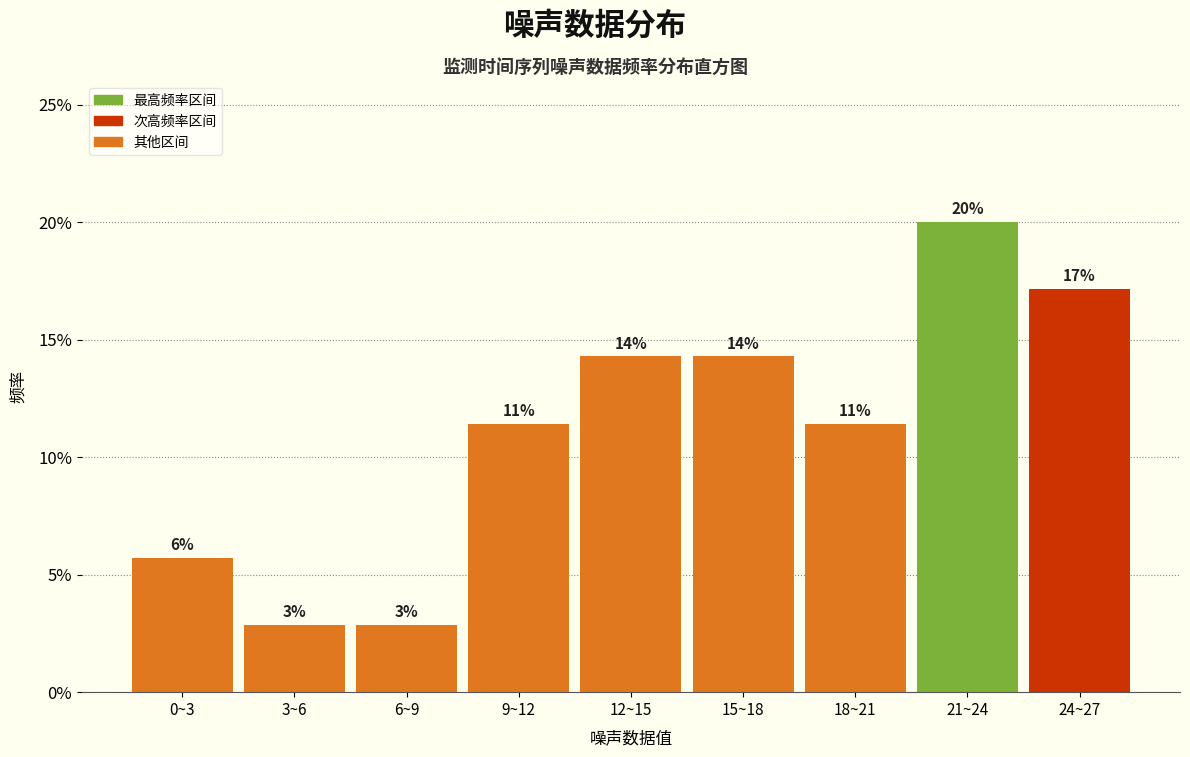

Are the bars horizontal?

No